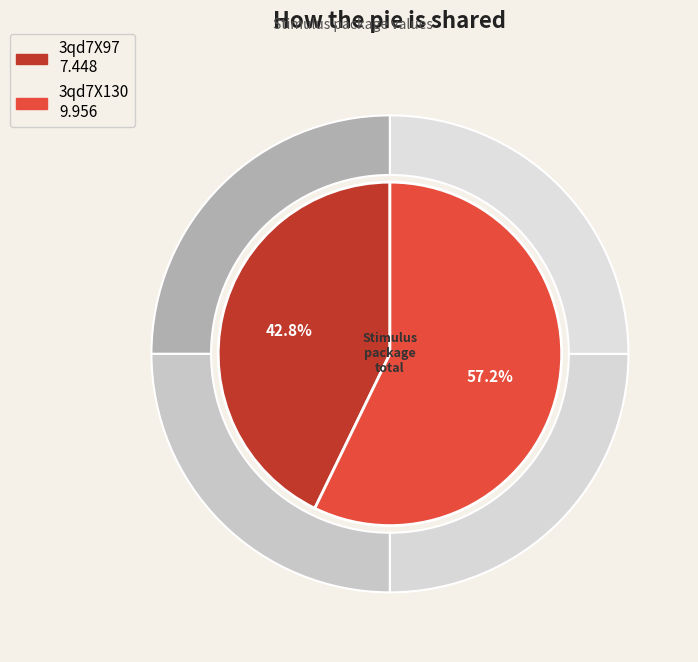

To the nearest percent, what percentage of the pie is 3qd7X130?

57%